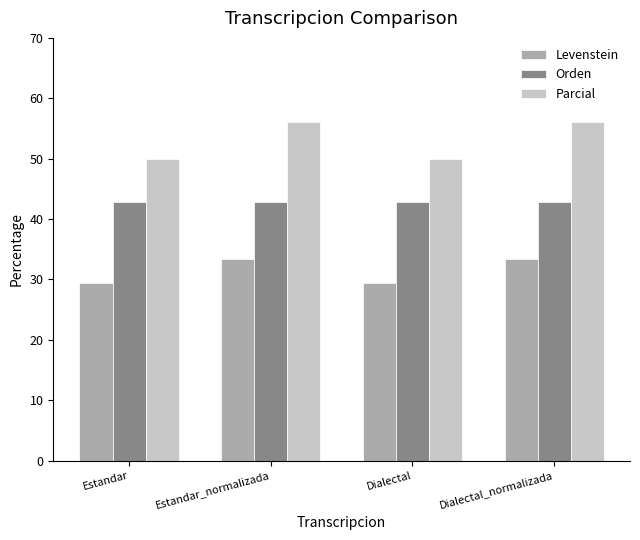

What position from the right is Dialectal?

2